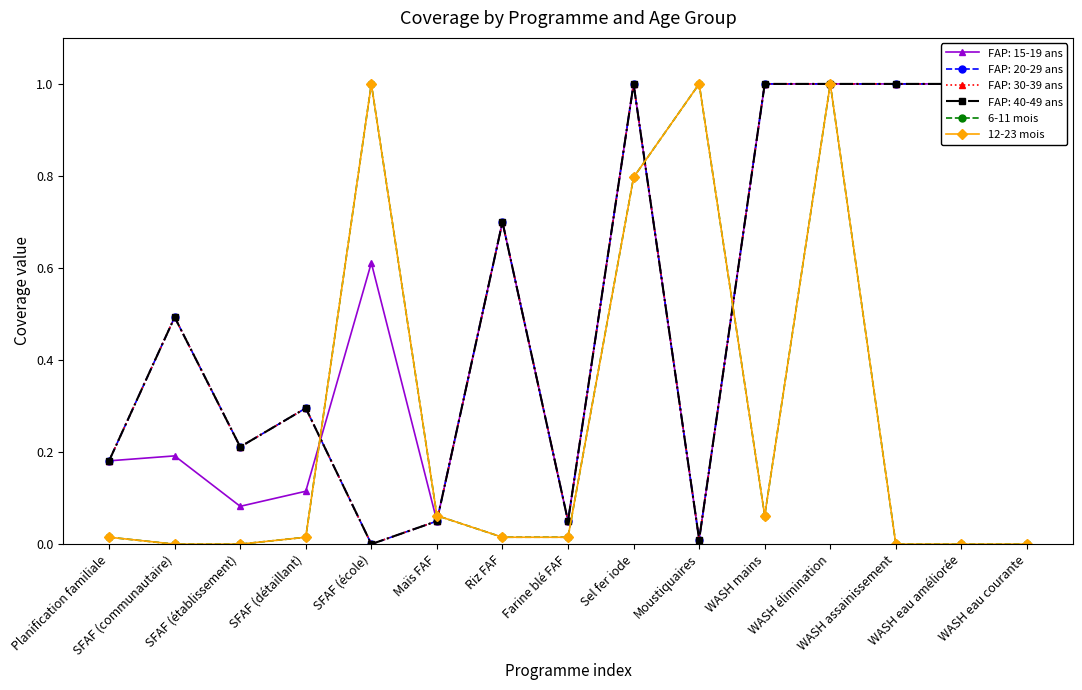

How many values in the 12-23 mois series exceed 0?

10